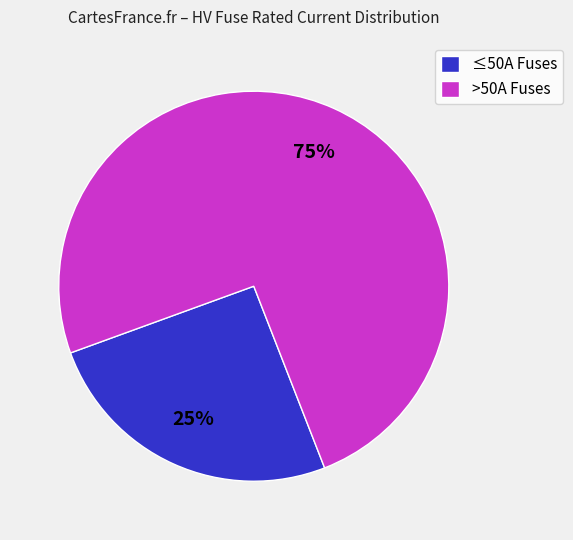

Rank the categories by value from lowest to highest.

≤50A Fuses, >50A Fuses